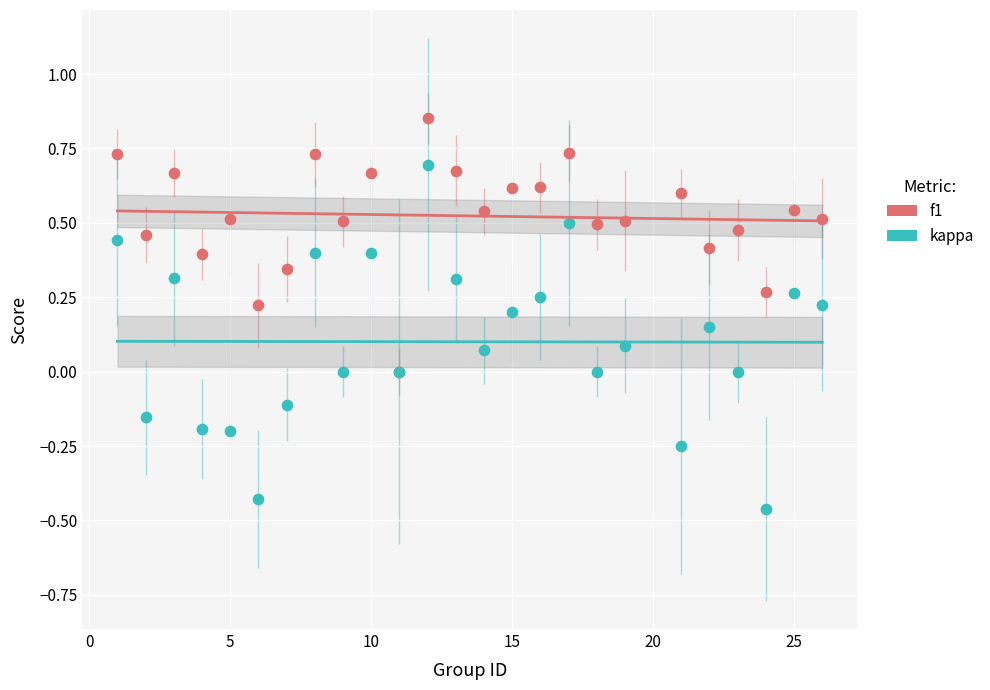

Which series reaches the minimum Y coordinate?

kappa